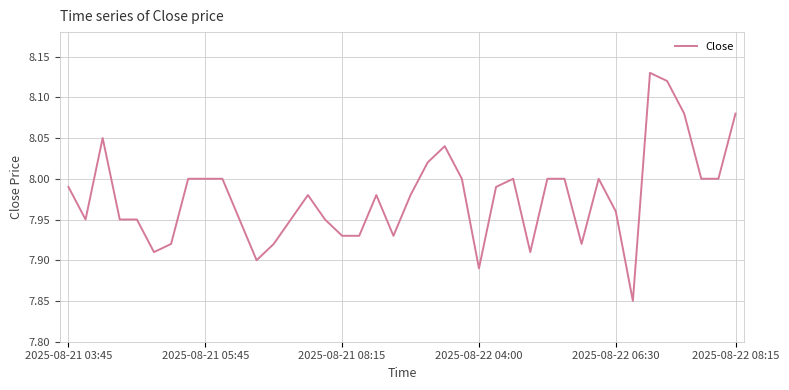

Count the number of data series in this chart.

1